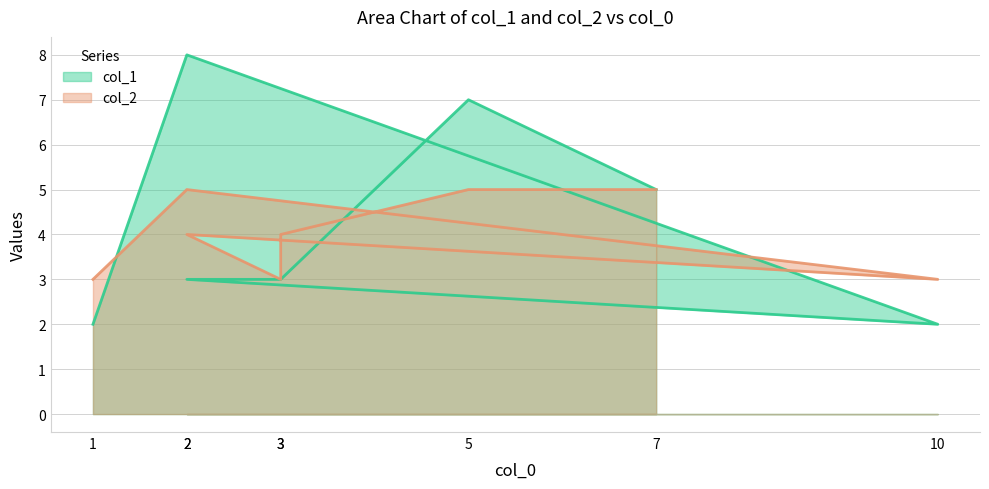

True or false: col_2 has more than 0 interior local peaks.

True